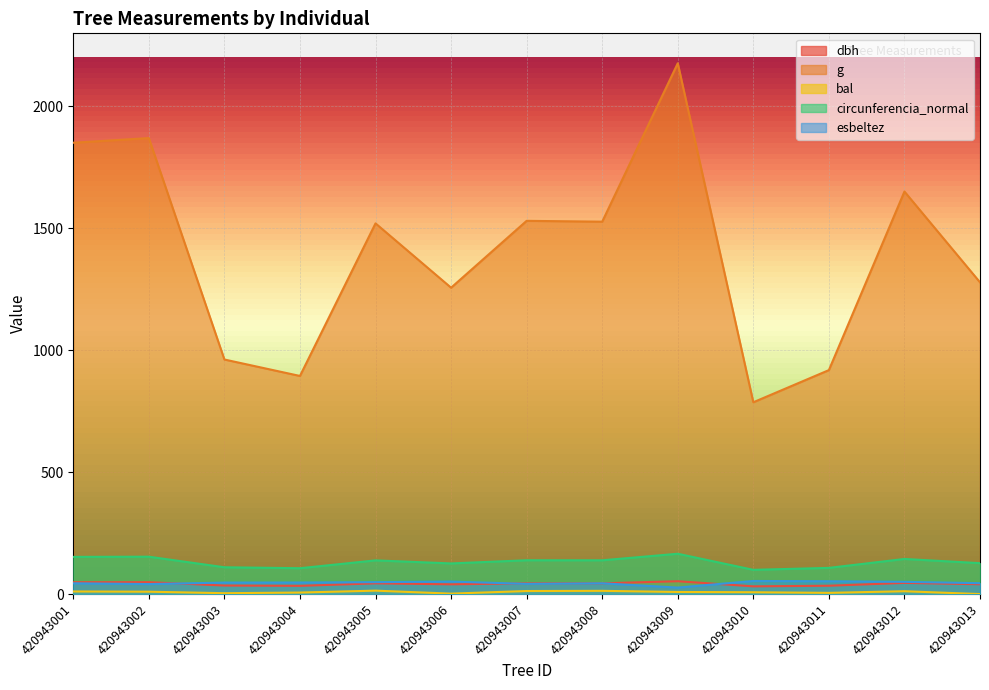

How many data points in bal are above 8?

7